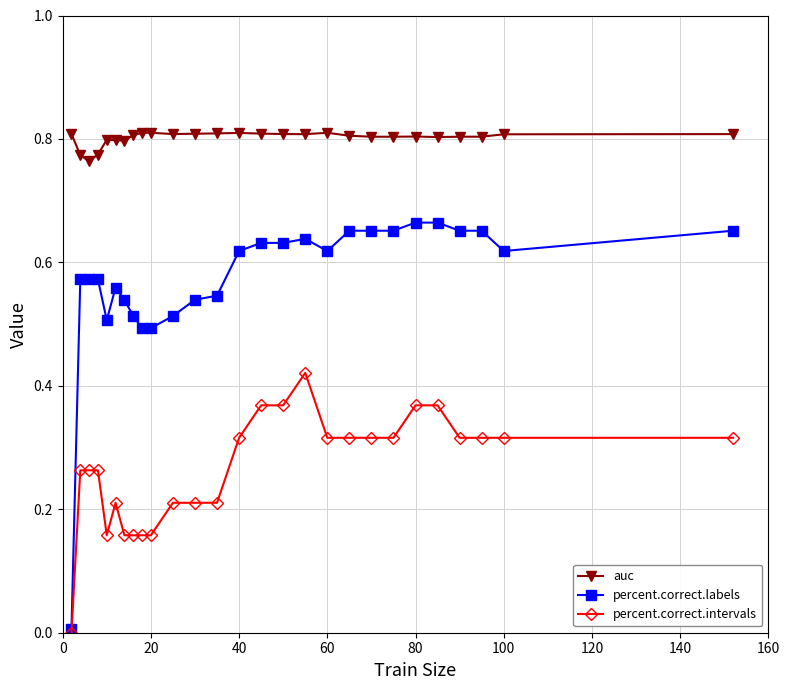

True or false: auc and percent.correct.intervals cross at least once.

False